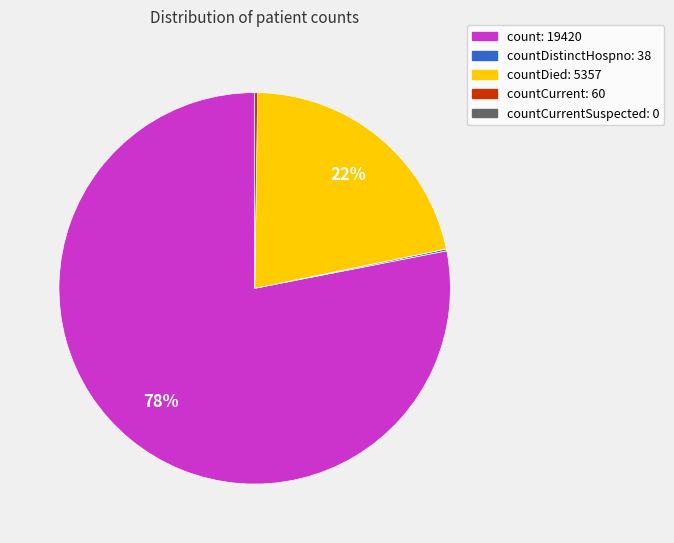

Does any single category account for the majority?

Yes